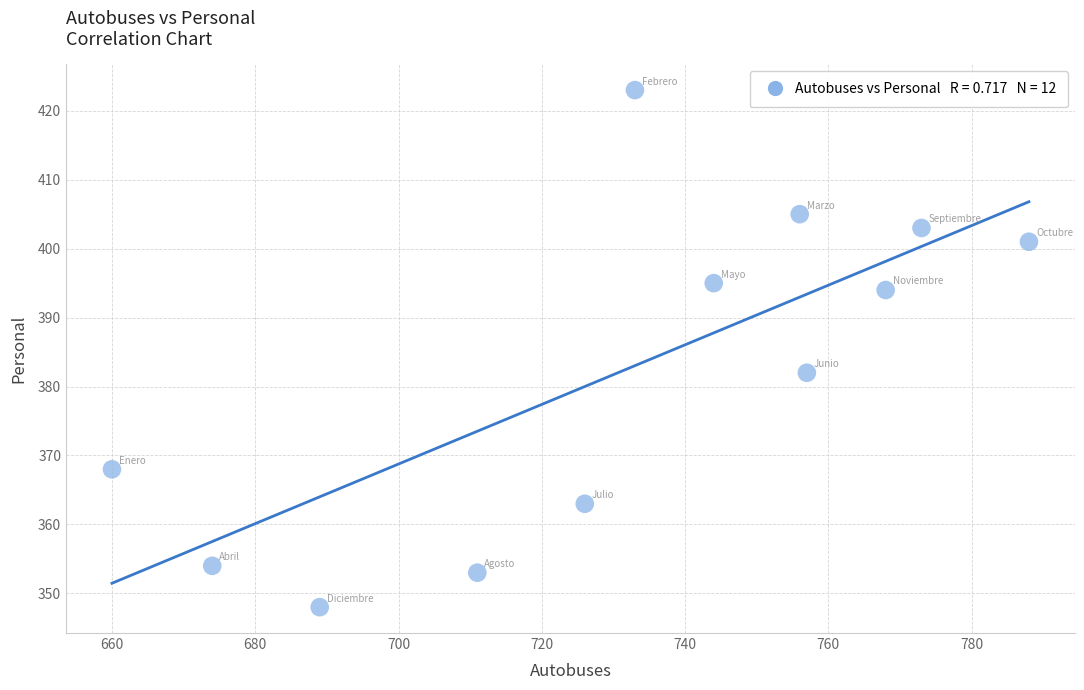

What Y value in the scatter plot is closest to 385?

382